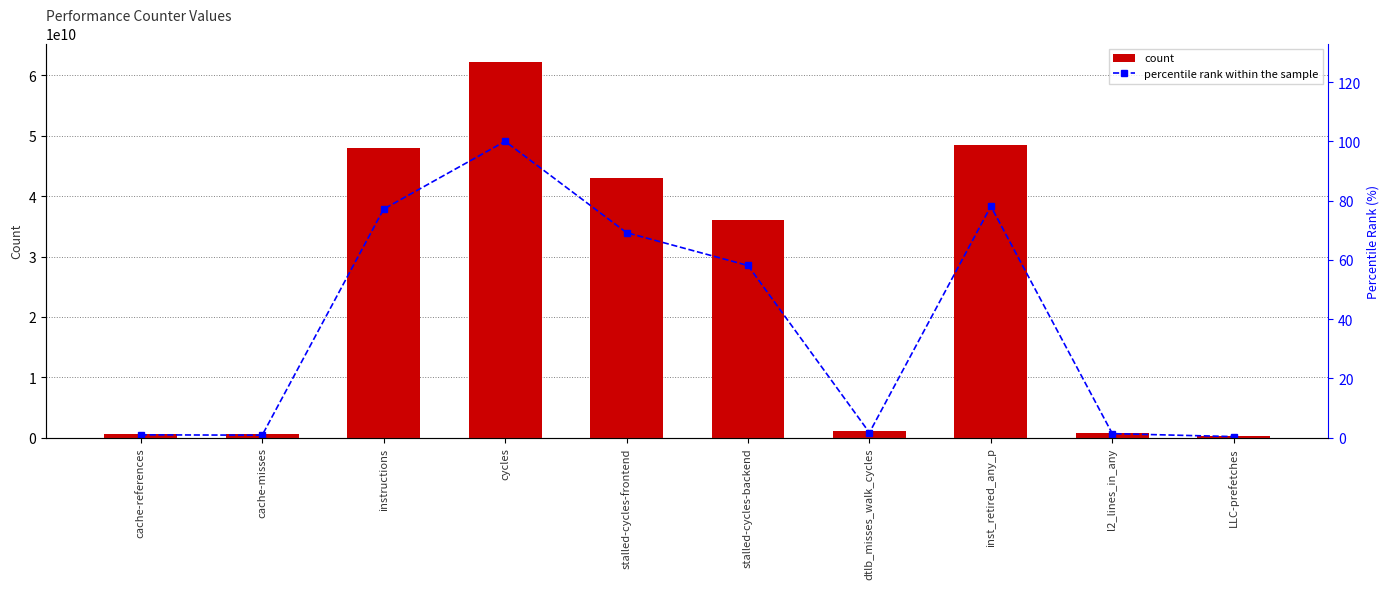

Read the count value at l2_lines_in_any.

870317959